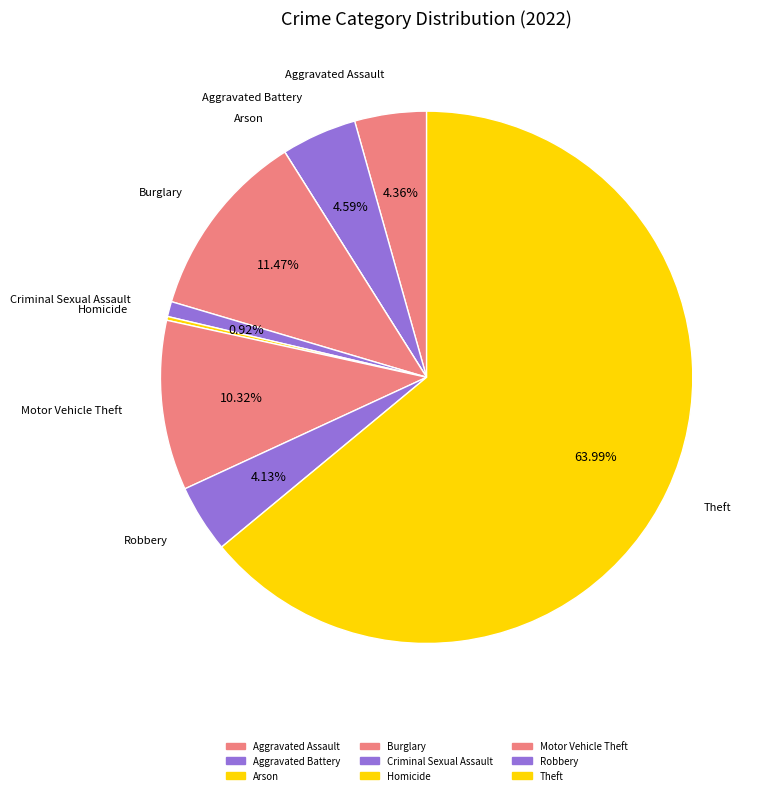

How many segments does this pie chart have?

9